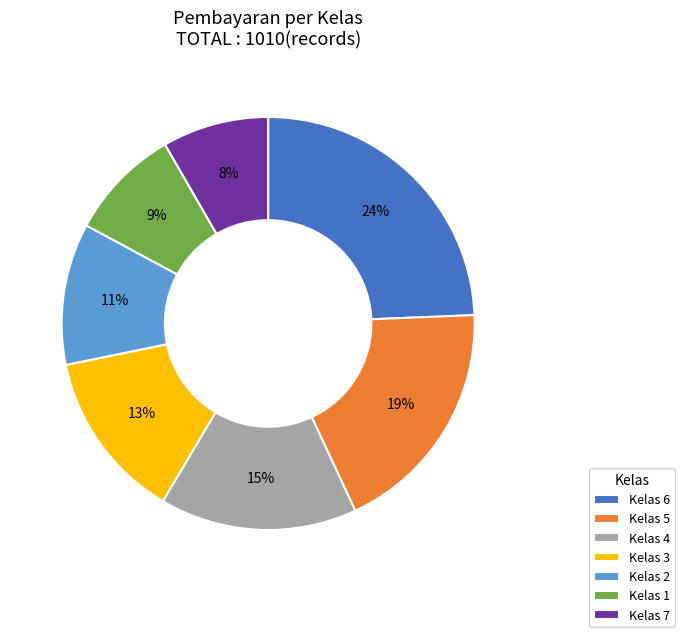

Which slice is the largest?

Kelas 6